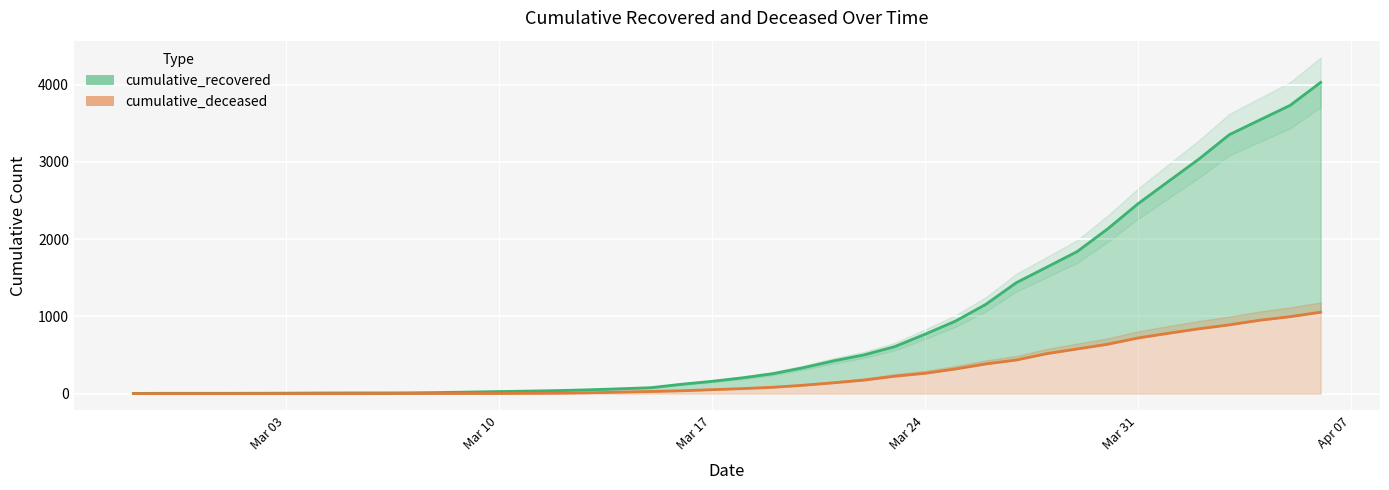

Does the chart display data point markers on the line(s)?

No